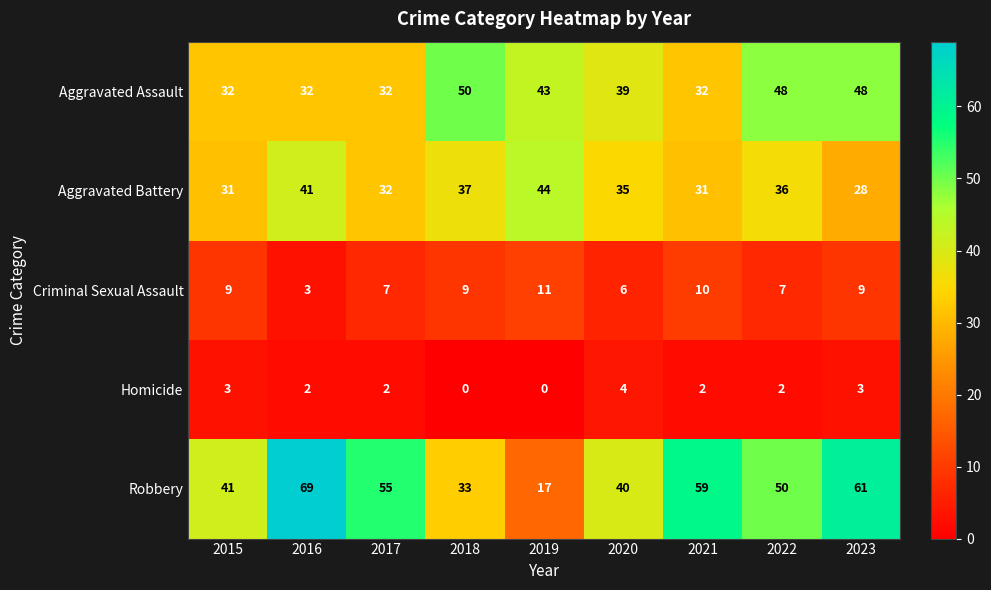

True or false: Aggravated Battery has a value of 35 at 2020.

True